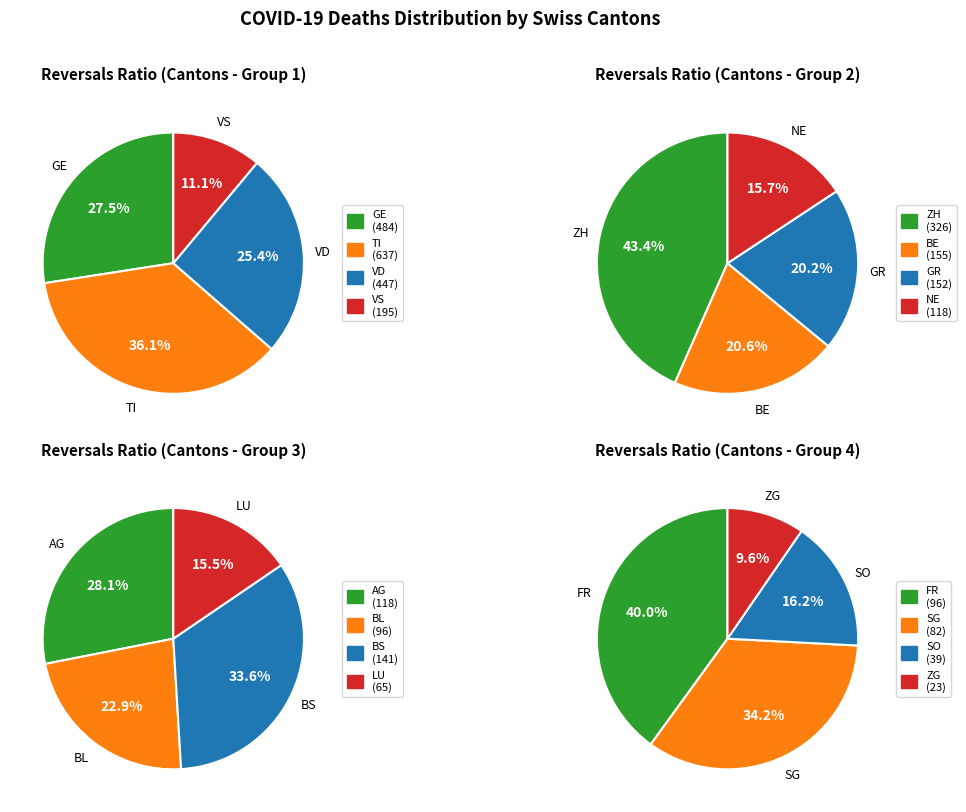

How many slices are in this pie chart?

16